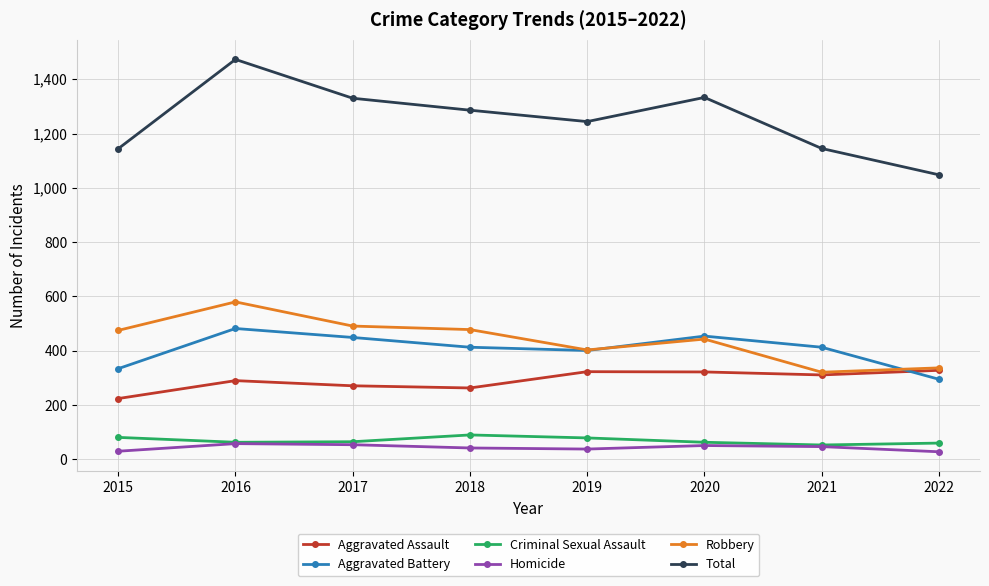

The Criminal Sexual Assault series shows 81 at 2015. True or false?

True